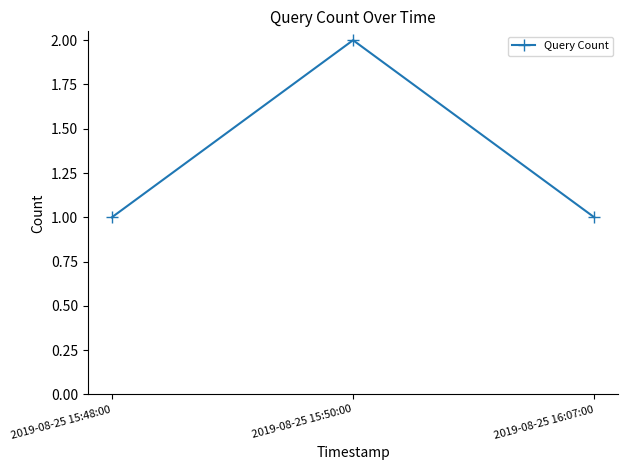

What is the label of the 1st point from the right?

2019-08-25 16:07:00